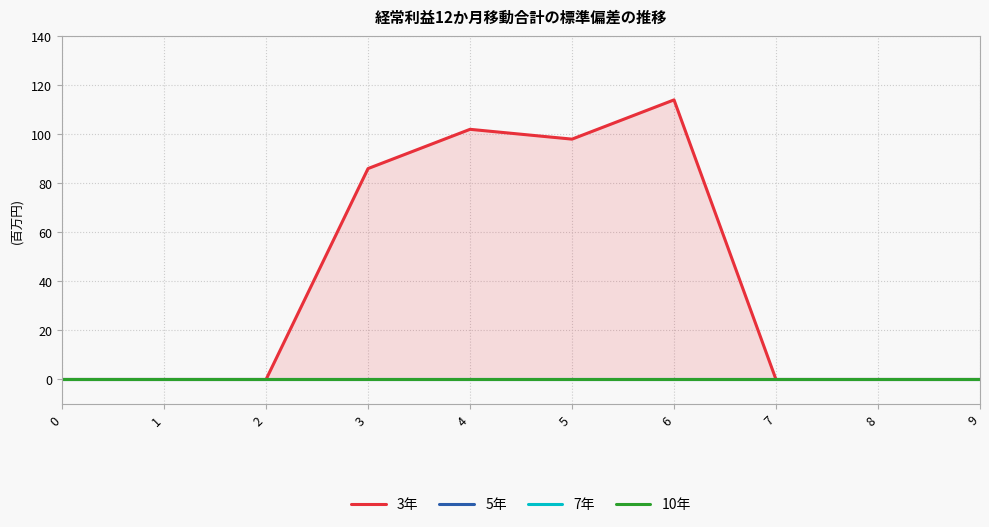

Reading right to left, what are all the values shown in this chart?

3年: 9=0	8=0	7=0	6=114	5=98	4=102	3=86	2=0	1=0	0=0
5年: 9=0	8=0	7=0	6=0	5=0	4=0	3=0	2=0	1=0	0=0
7年: 9=0	8=0	7=0	6=0	5=0	4=0	3=0	2=0	1=0	0=0
10年: 9=0	8=0	7=0	6=0	5=0	4=0	3=0	2=0	1=0	0=0